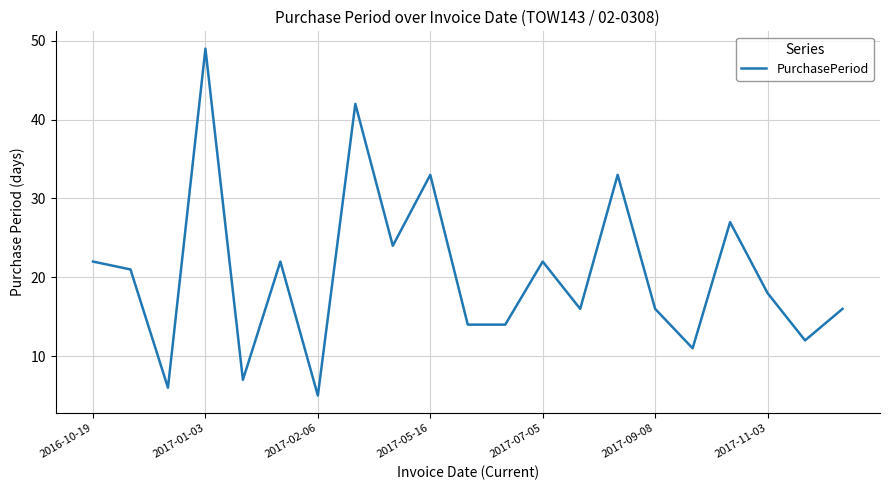

What is the difference between the maximum and minimum values?

44